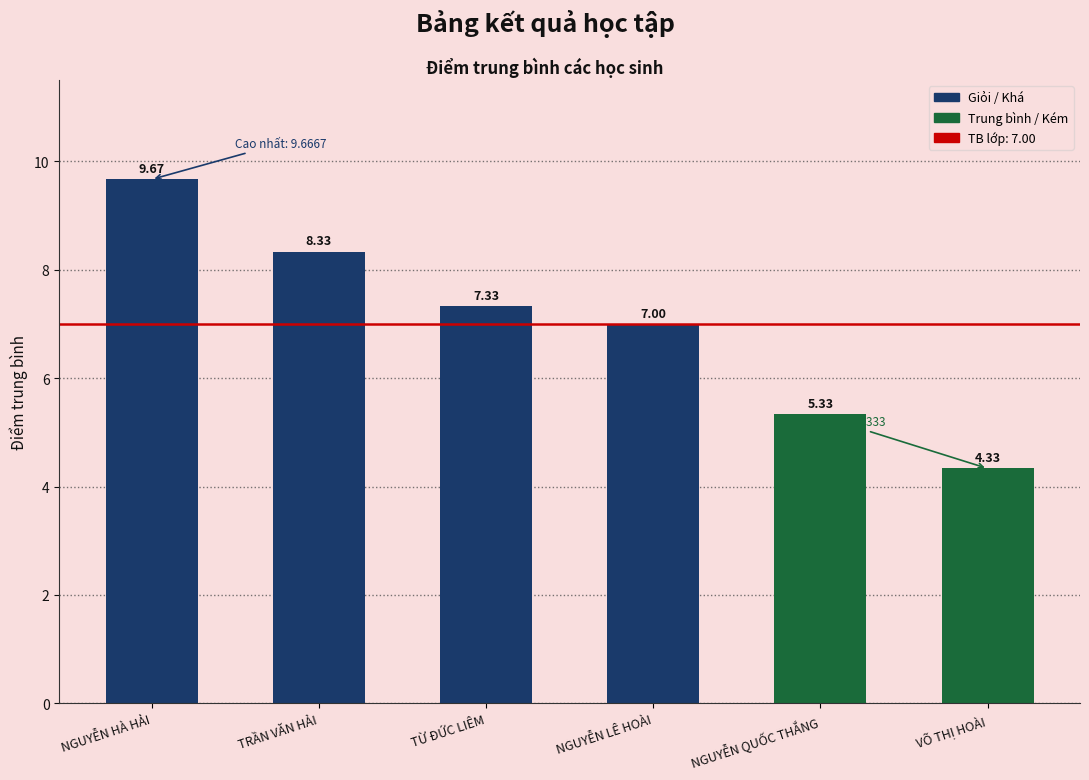

What is the value of the 5th bar from the left?

5.3